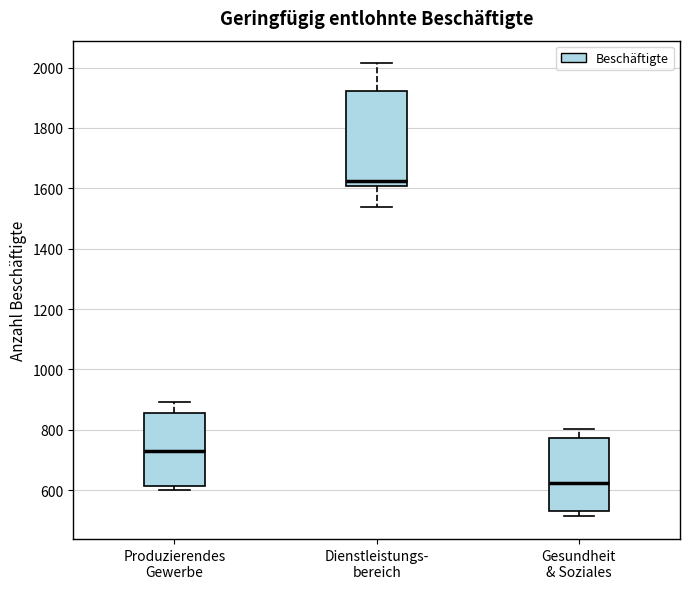

Reading left to right, transcribe this box plot: for each box, give where its median line is, the range the box spans, and where its two whiskers end, as read against the y-axis. The values are not printed on the chart, so give them approximately, as read against the axis.

Produzierendes Gewerbe: median 740, box 620 to 860, whiskers 600 to 900
Dienstleistungs- bereich: median 1620, box 1600 to 1920, whiskers 1540 to 2020
Gesundheit & Soziales: median 620, box 540 to 780, whiskers 520 to 800